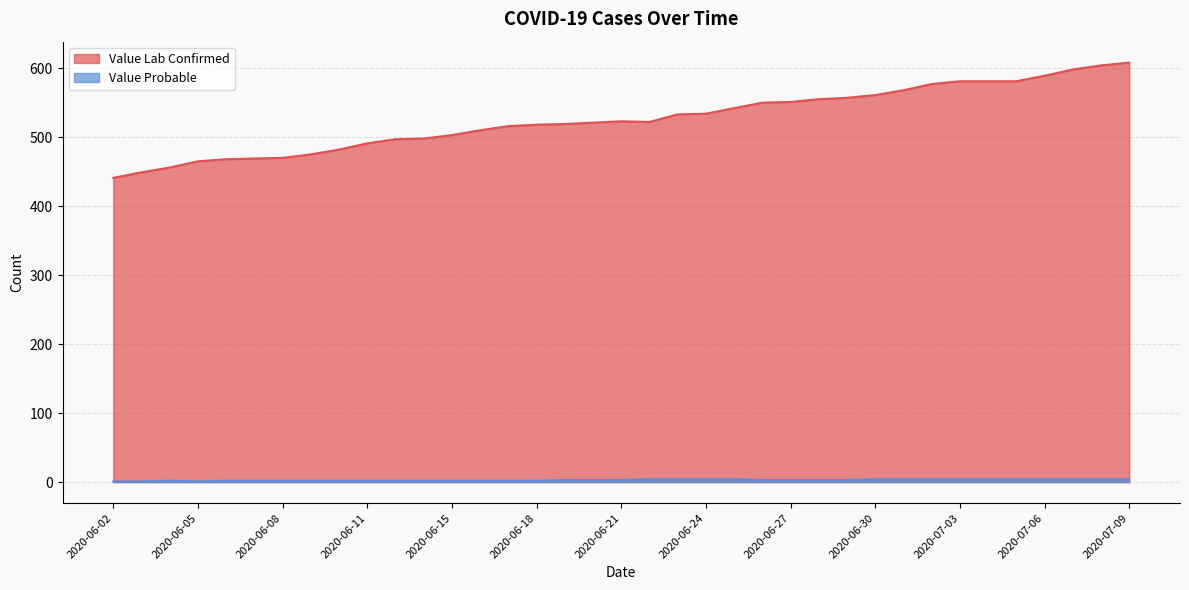

What is the average value of the Value Lab Confirmed series?

526